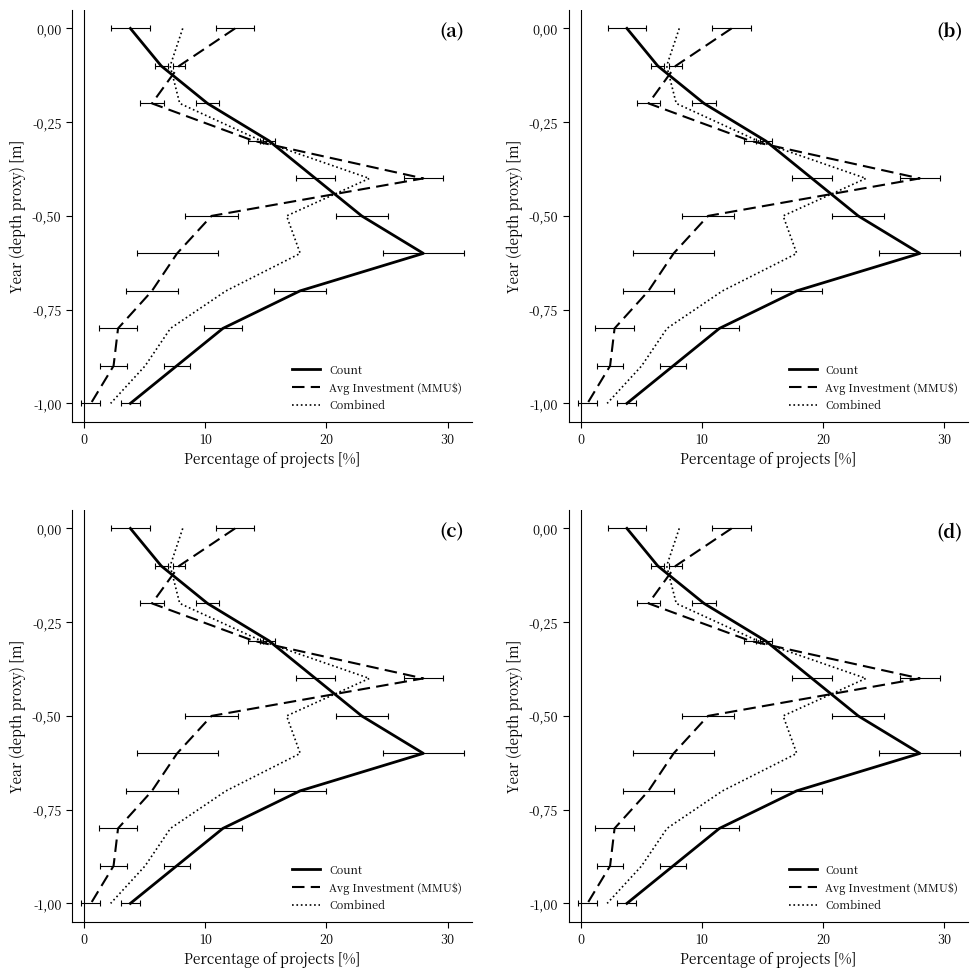

What is the label of the 9th point from the right?

20